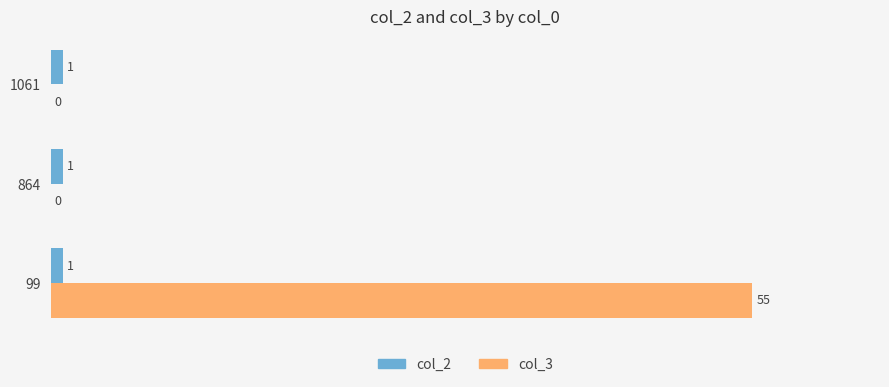

Which series changed the most between 99 and 1061?

col_3